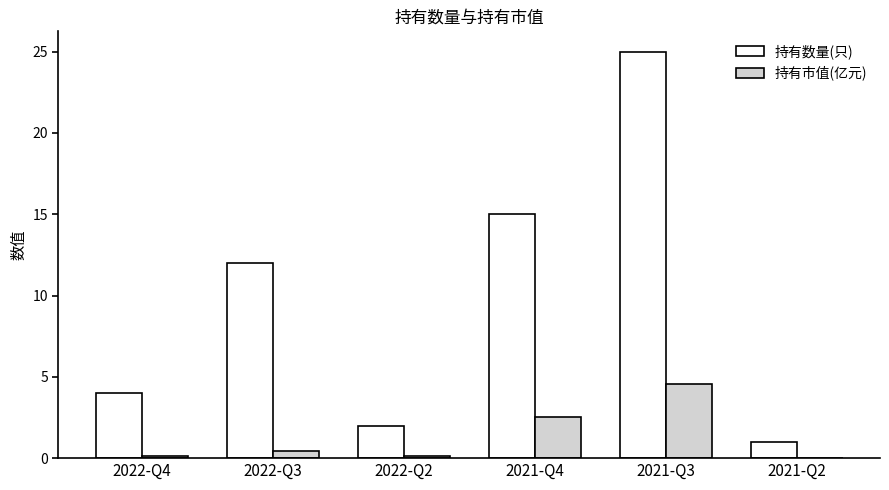

What is the average value of the 持有市值(亿元) series?

1.3